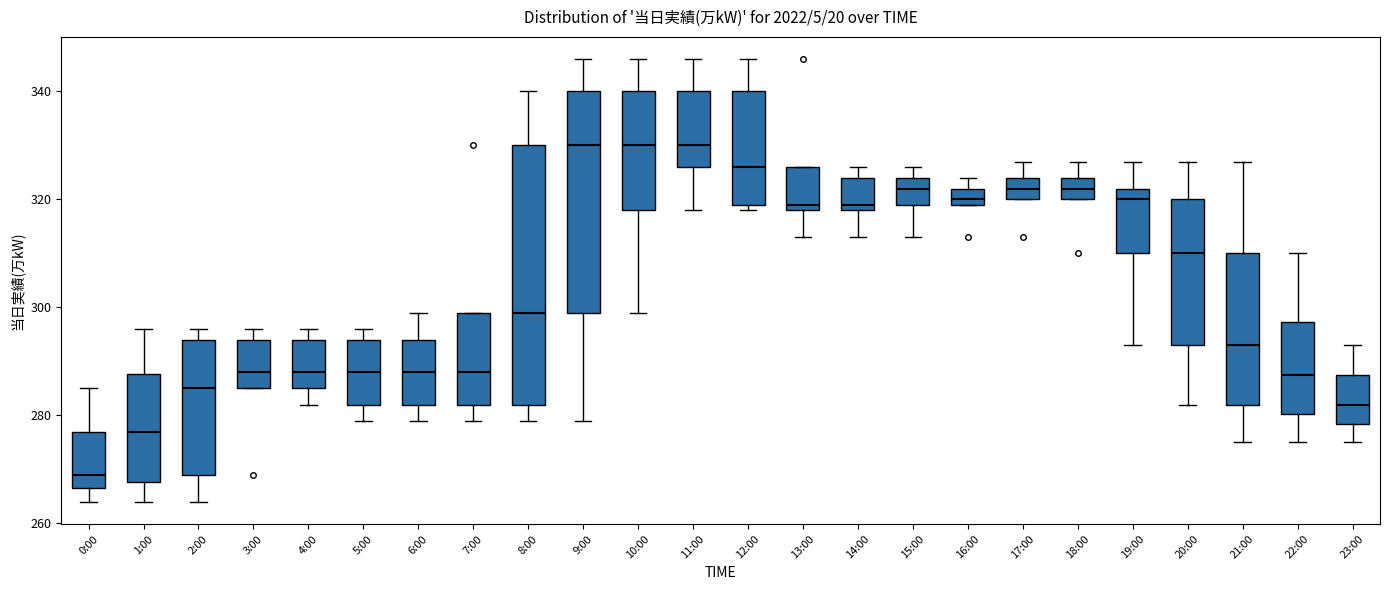

Where does the median line of the box for 8:00 sit on the y-axis? The values are not printed on the chart, so give them approximately, as read against the axis.

300